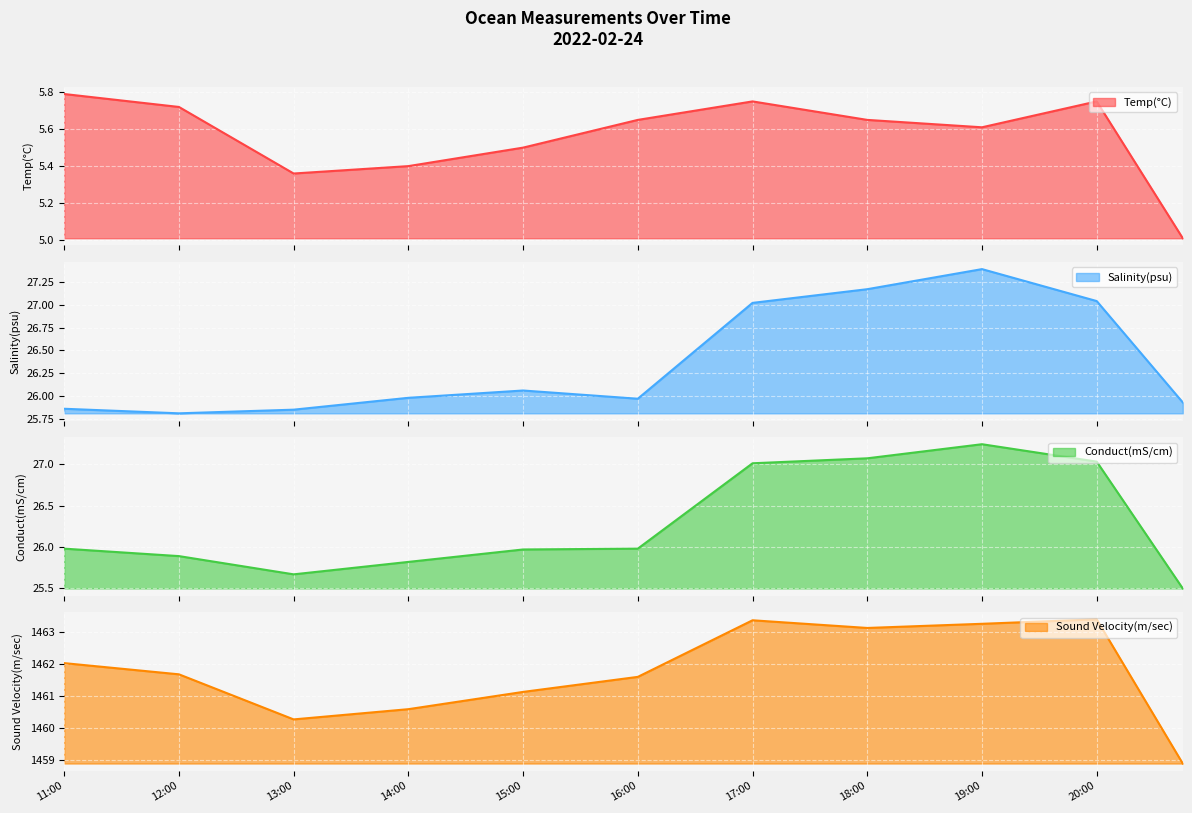

True or false: Sound Velocity(m/sec) has a value of 918.6 at 11:00.

False